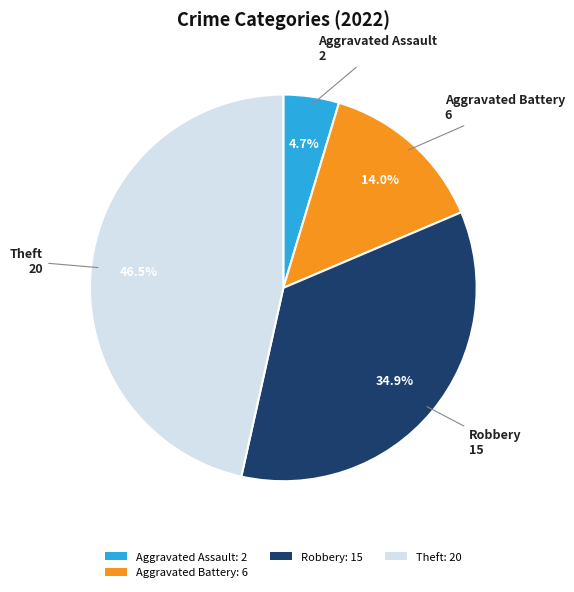

To the nearest percent, what is the difference between the largest and smallest slice percentages?

42%